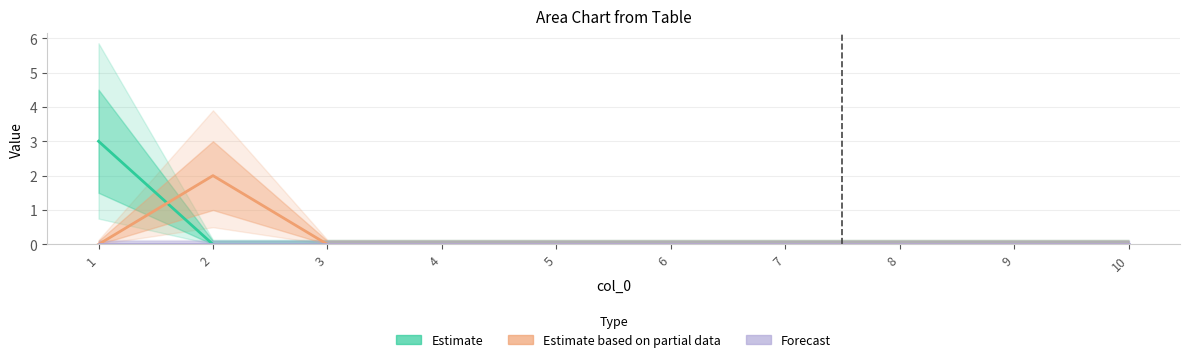

Does the chart have visible grid lines?

Yes